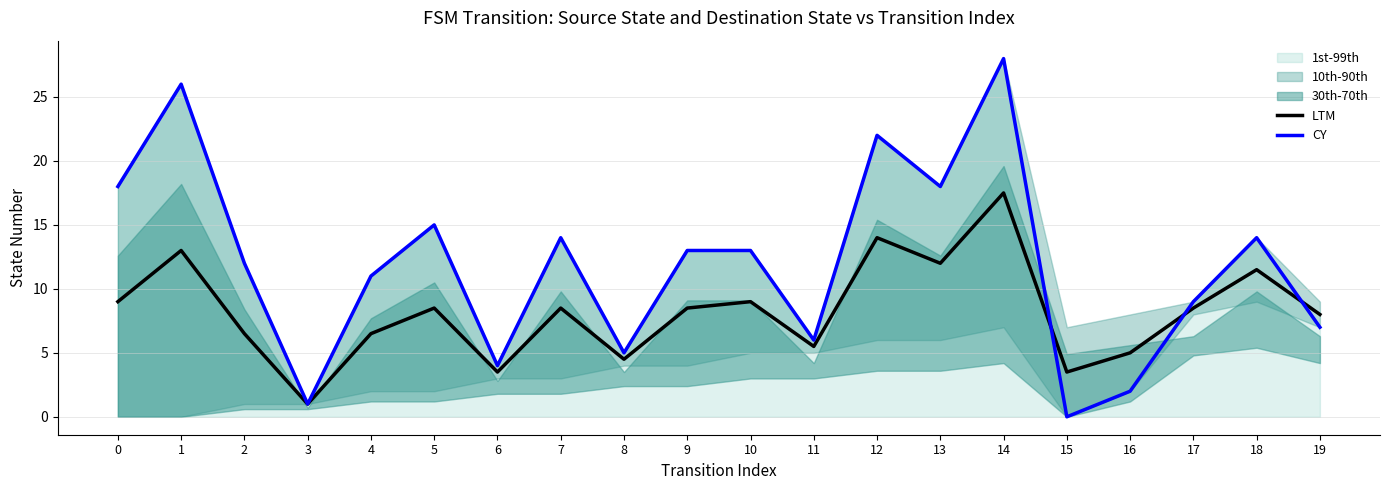

Does the chart display data point markers on the line(s)?

No